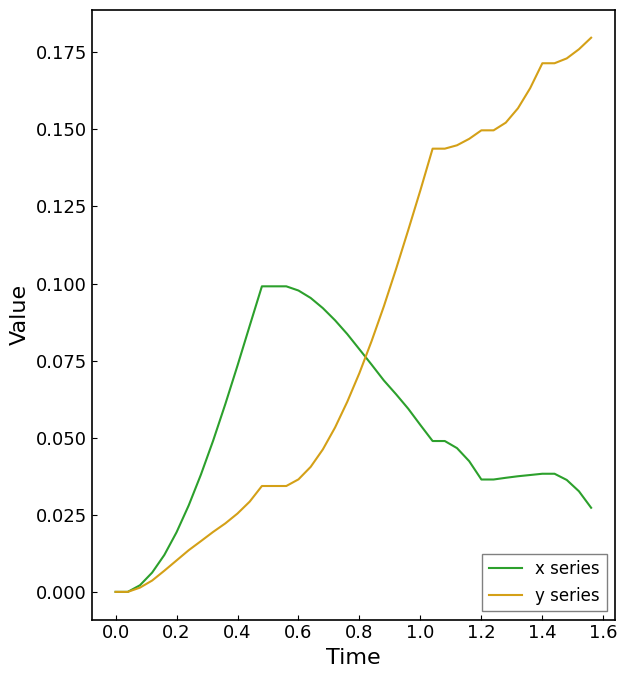

Which series has the largest range (max minus min)?

y series